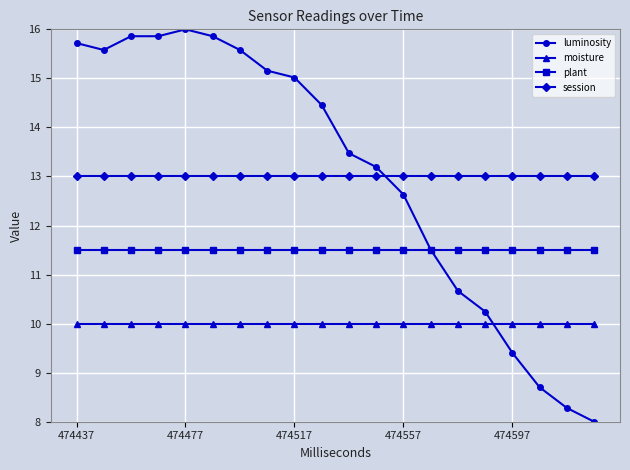

Reading left to right, what are all the values shown in this chart?

luminosity: 15.7	15.6	15.9	15.9	16.0	15.9	15.6	15.2	15.0	14.5	13.5	13.2	12.6	11.5	10.7	10.2	9.4	8.7	8.3	8.0
moisture: 10.0	10.0	10.0	10.0	10.0	10.0	10.0	10.0	10.0	10.0	10.0	10.0	10.0	10.0	10.0	10.0	10.0	10.0	10.0	10.0
plant: 11.5	11.5	11.5	11.5	11.5	11.5	11.5	11.5	11.5	11.5	11.5	11.5	11.5	11.5	11.5	11.5	11.5	11.5	11.5	11.5
session: 13.0	13.0	13.0	13.0	13.0	13.0	13.0	13.0	13.0	13.0	13.0	13.0	13.0	13.0	13.0	13.0	13.0	13.0	13.0	13.0